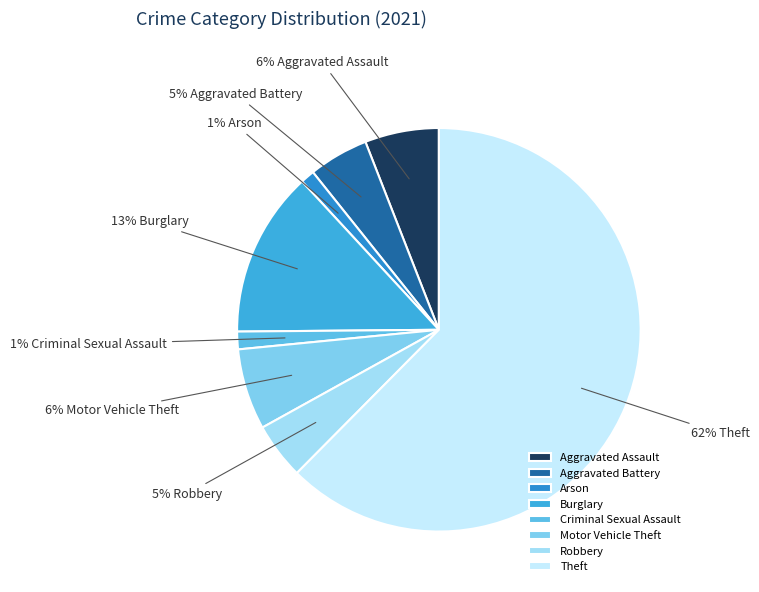

True or false: Aggravated Battery accounts for 5% of the total.

True